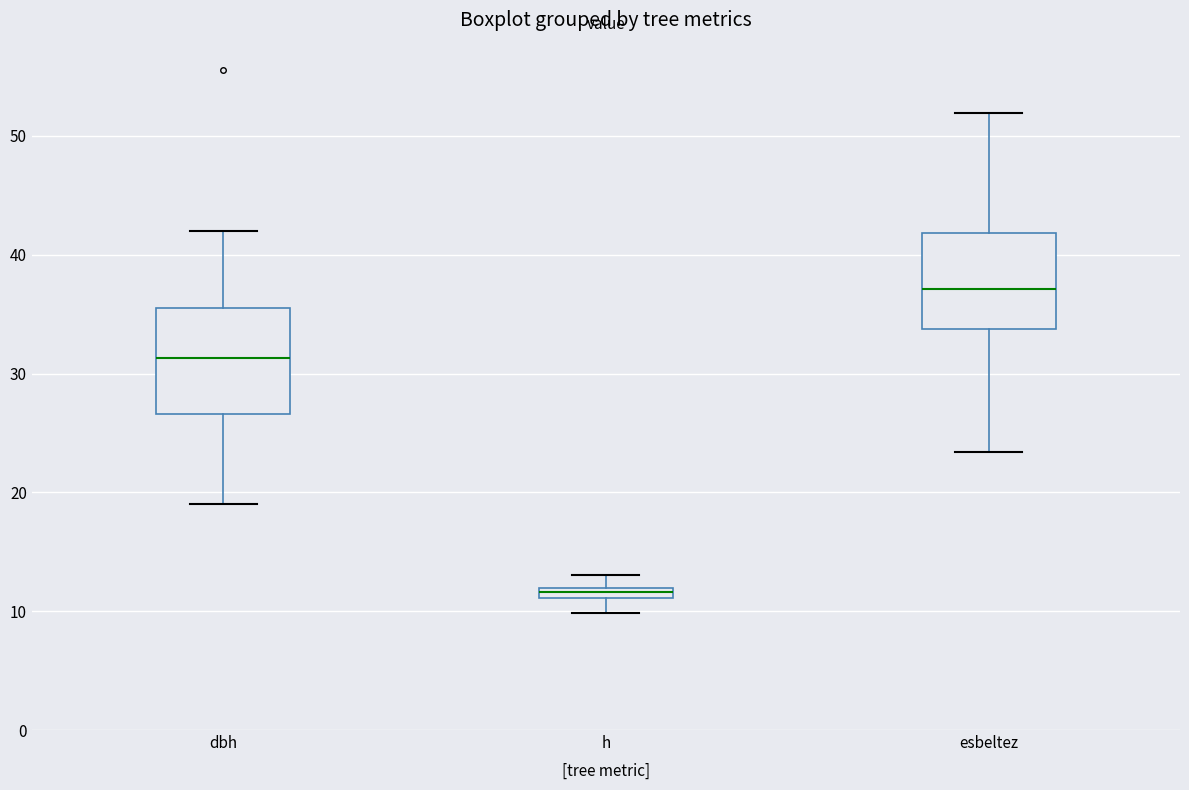

Where does the lower whisker of the box for esbeltez end on the y-axis? The values are not printed on the chart, so give them approximately, as read against the axis.

23